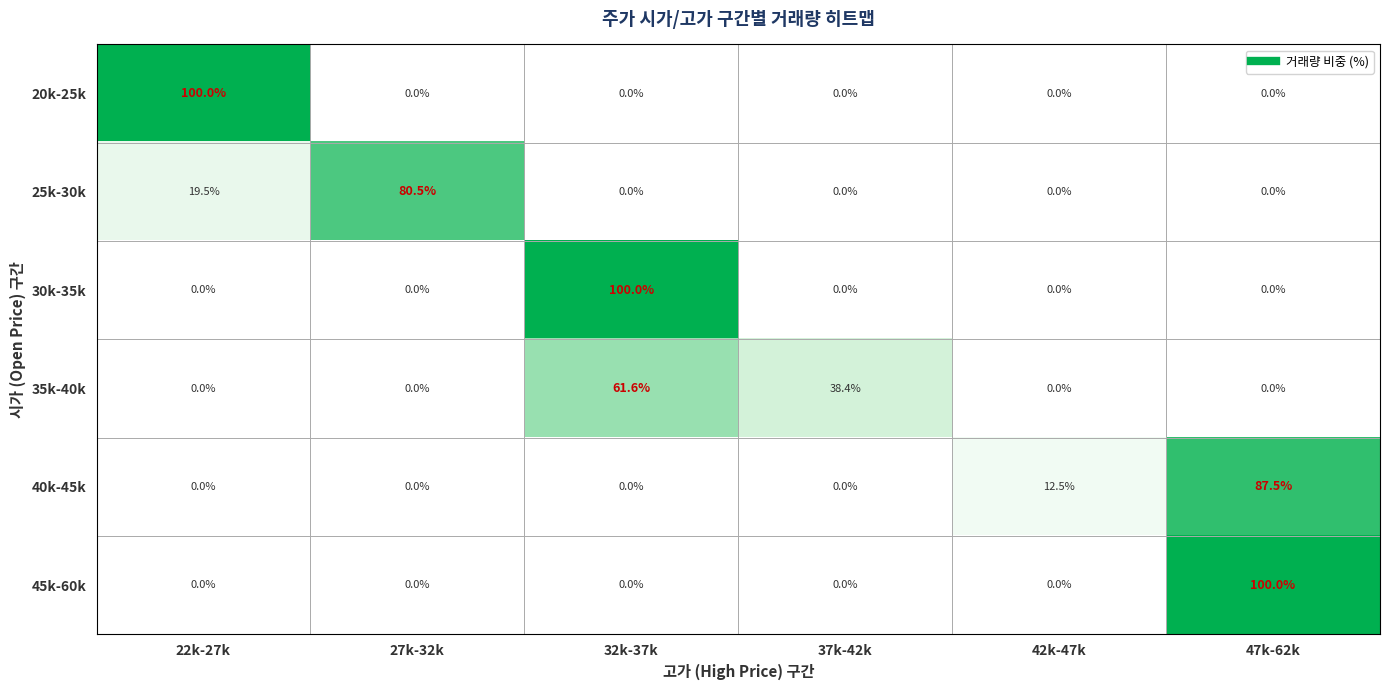

What is the maximum value shown in the chart?

100.0